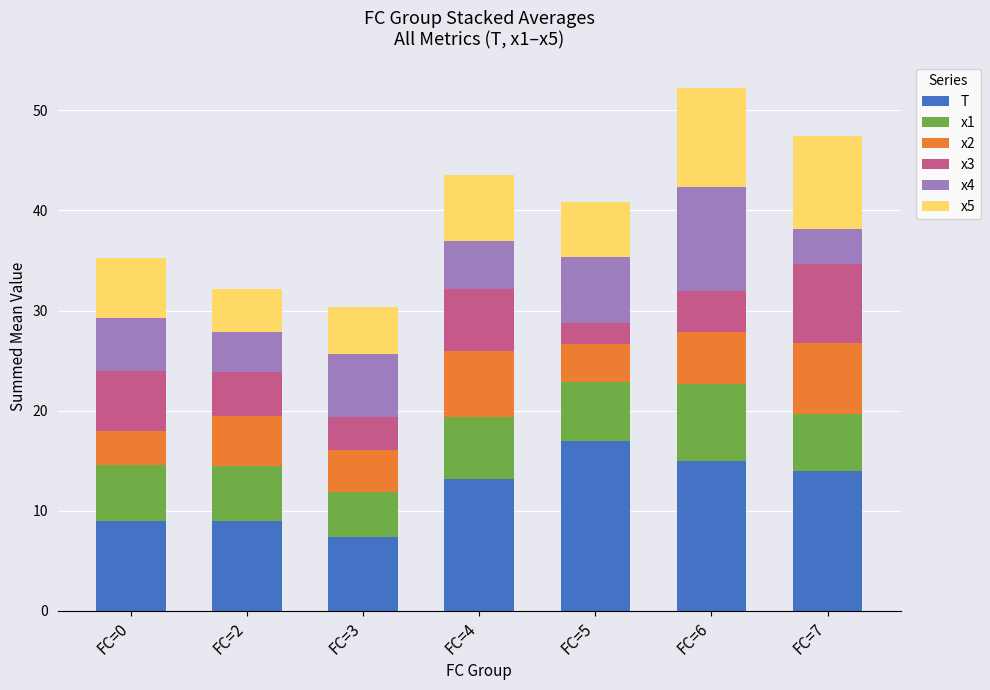

What is the maximum value for T?

17.0